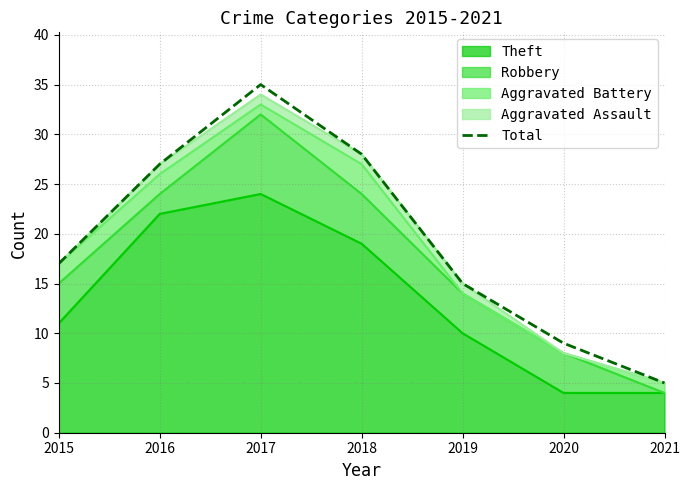

The value at 2021 is 5. True or false?

True